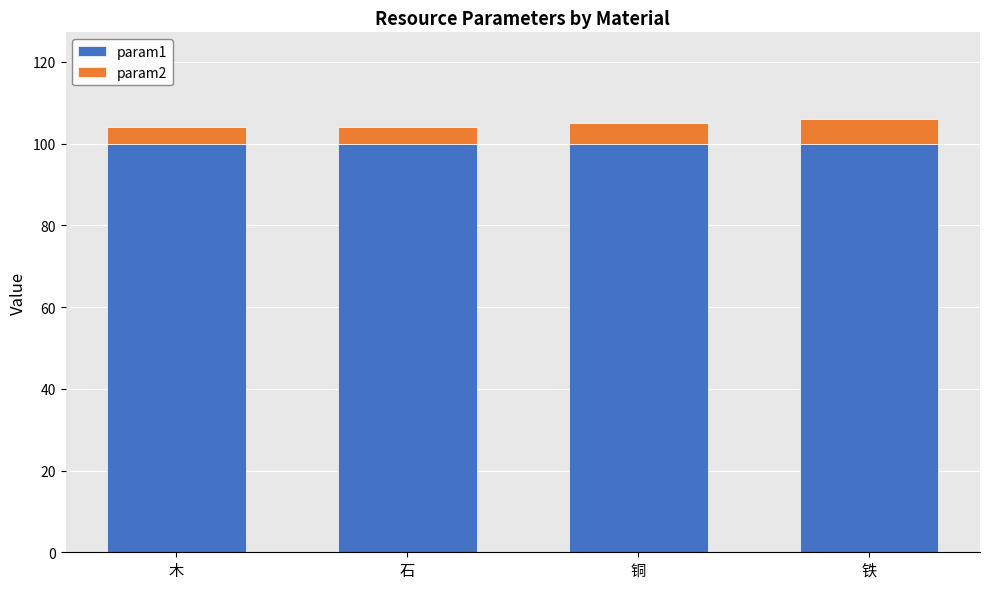

What is the total value across all series at 石?

104